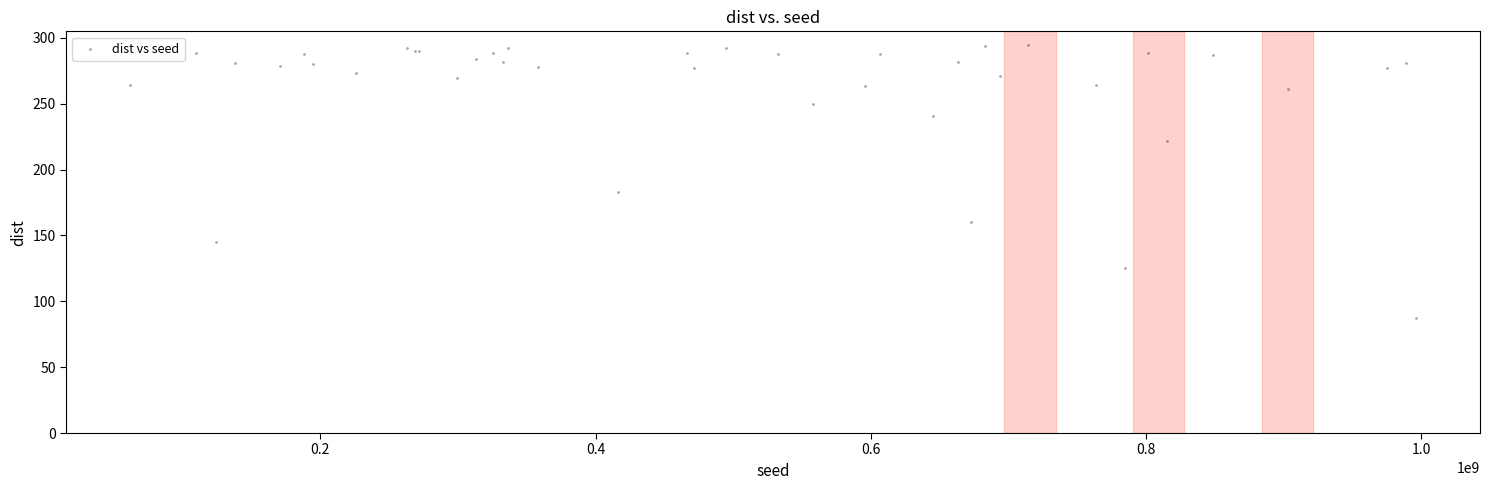

What Y value in the scatter plot is closest to 190?

182.8